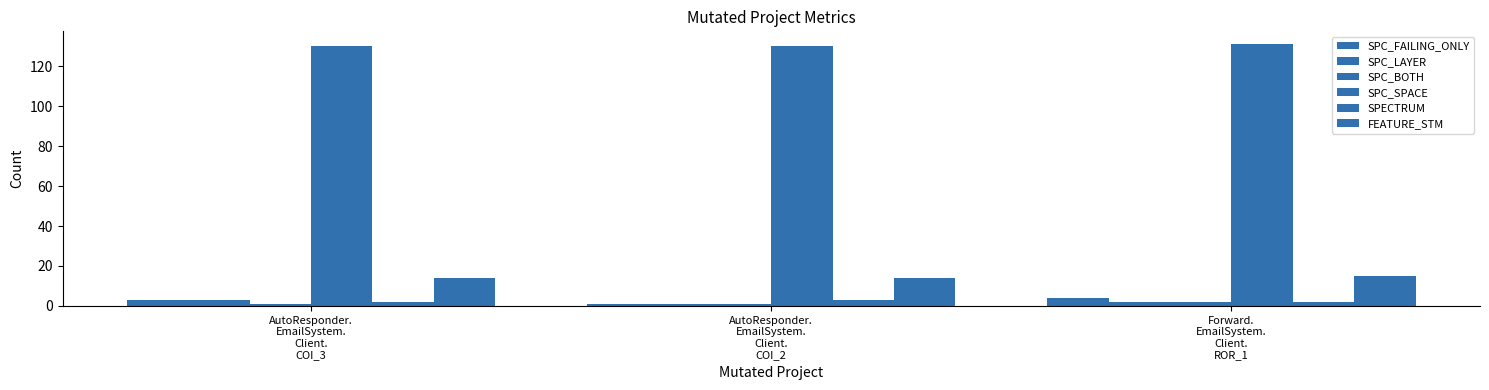

Reading left to right, what are all the values shown in this chart?

SPC_FAILING_ONLY: AutoResponder.
EmailSystem.
Client.
COI_3=3	AutoResponder.
EmailSystem.
Client.
COI_2=1	Forward.
EmailSystem.
Client.
ROR_1=4
SPC_LAYER: AutoResponder.
EmailSystem.
Client.
COI_3=3	AutoResponder.
EmailSystem.
Client.
COI_2=1	Forward.
EmailSystem.
Client.
ROR_1=2
SPC_BOTH: AutoResponder.
EmailSystem.
Client.
COI_3=1	AutoResponder.
EmailSystem.
Client.
COI_2=1	Forward.
EmailSystem.
Client.
ROR_1=2
SPC_SPACE: AutoResponder.
EmailSystem.
Client.
COI_3=130	AutoResponder.
EmailSystem.
Client.
COI_2=130	Forward.
EmailSystem.
Client.
ROR_1=131
SPECTRUM: AutoResponder.
EmailSystem.
Client.
COI_3=2	AutoResponder.
EmailSystem.
Client.
COI_2=3	Forward.
EmailSystem.
Client.
ROR_1=2
FEATURE_STM: AutoResponder.
EmailSystem.
Client.
COI_3=14	AutoResponder.
EmailSystem.
Client.
COI_2=14	Forward.
EmailSystem.
Client.
ROR_1=15